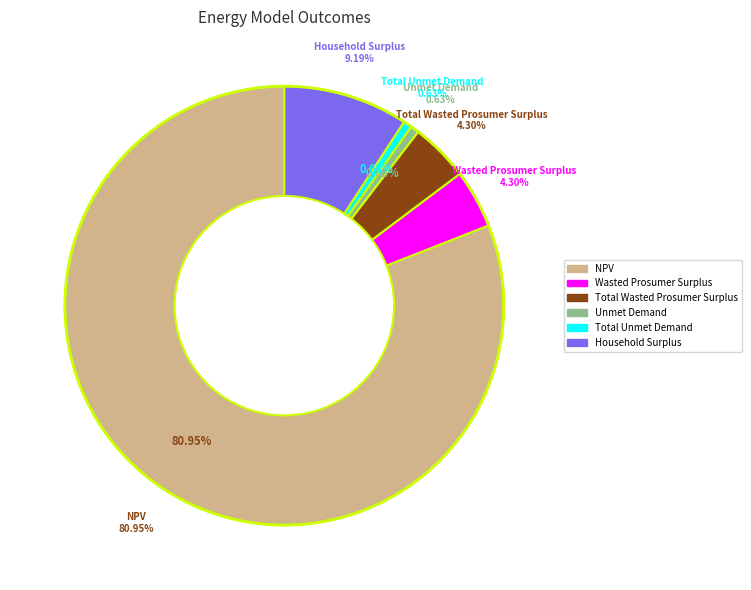

To the nearest percent, what is the average slice percentage?

17%